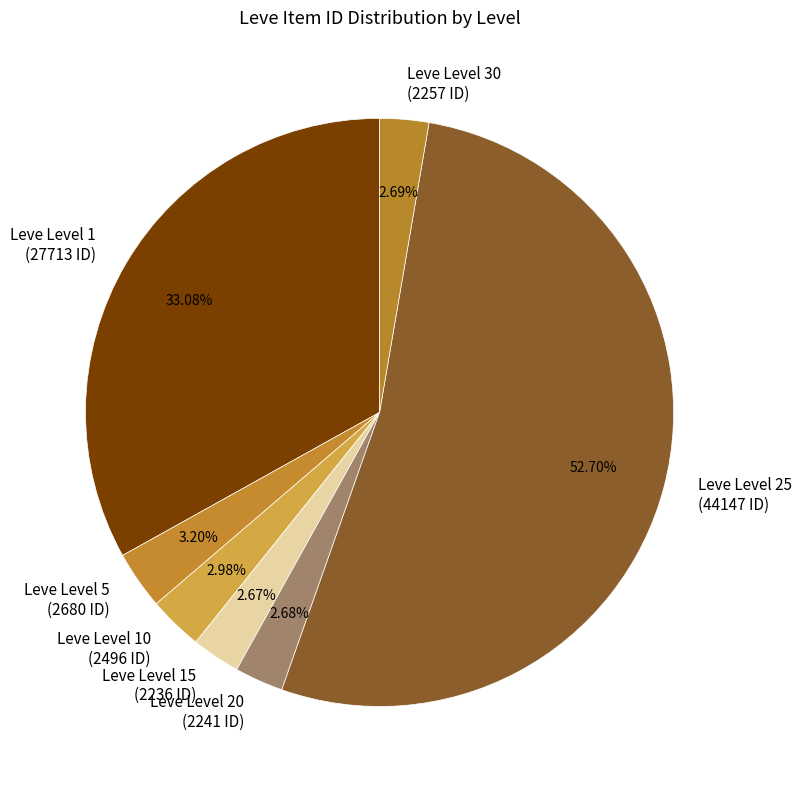

Between Leve Level 1 (27713 ID) and Leve Level 30 (2257 ID), which is larger?

Leve Level 1 (27713 ID)